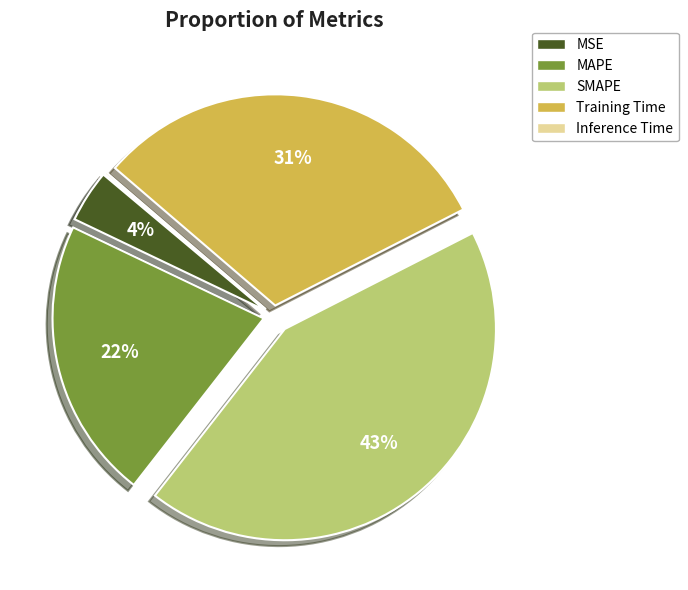

True or false: MAPE accounts for 12% of the total.

False